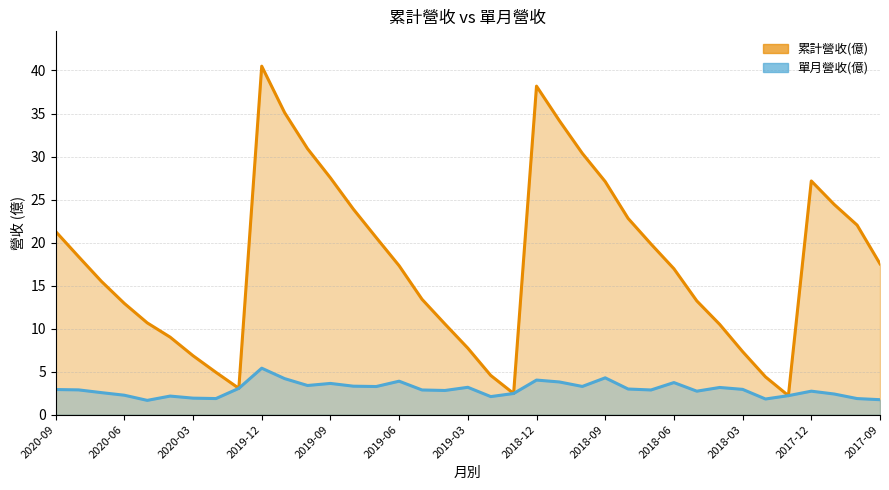

Which series has the largest range (max minus min)?

累計營收(億)